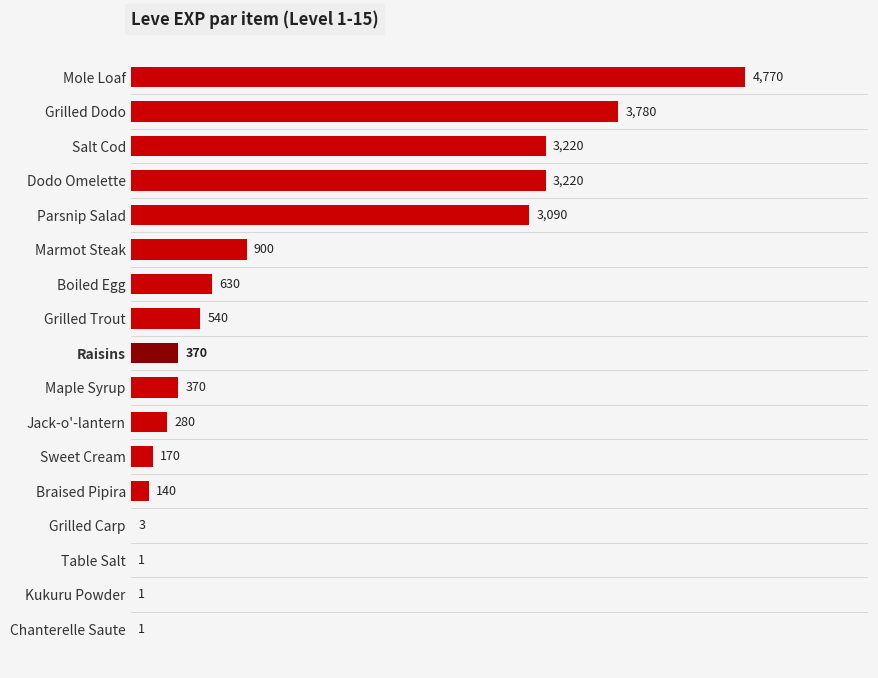

Where is the data nearest to the value 2385?

Parsnip Salad